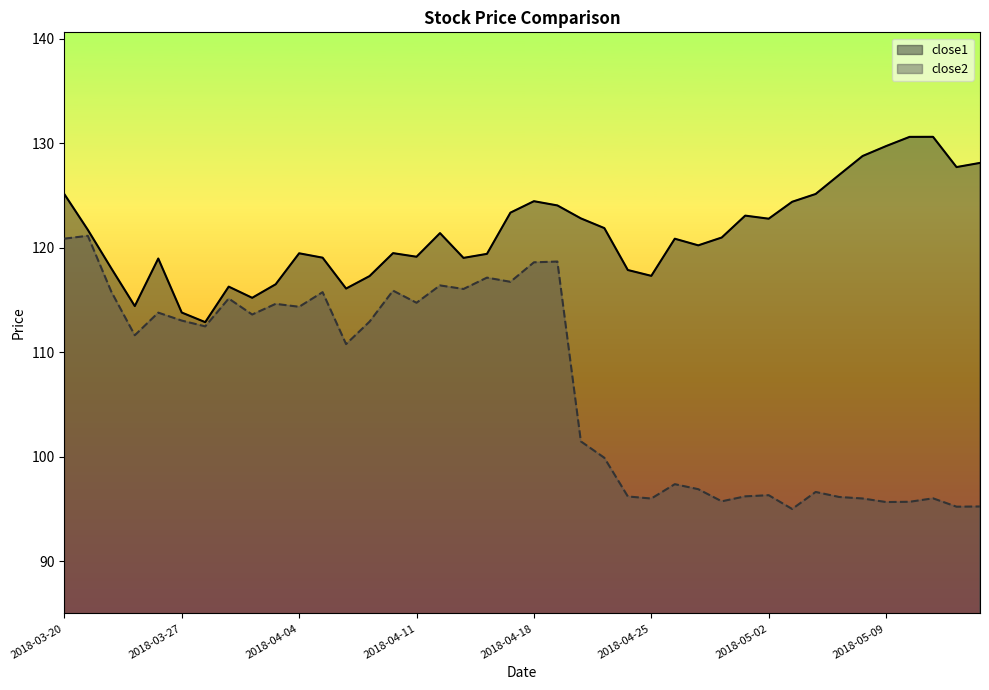

What is the difference between the second highest and second lowest values in the close2 series?

25.6